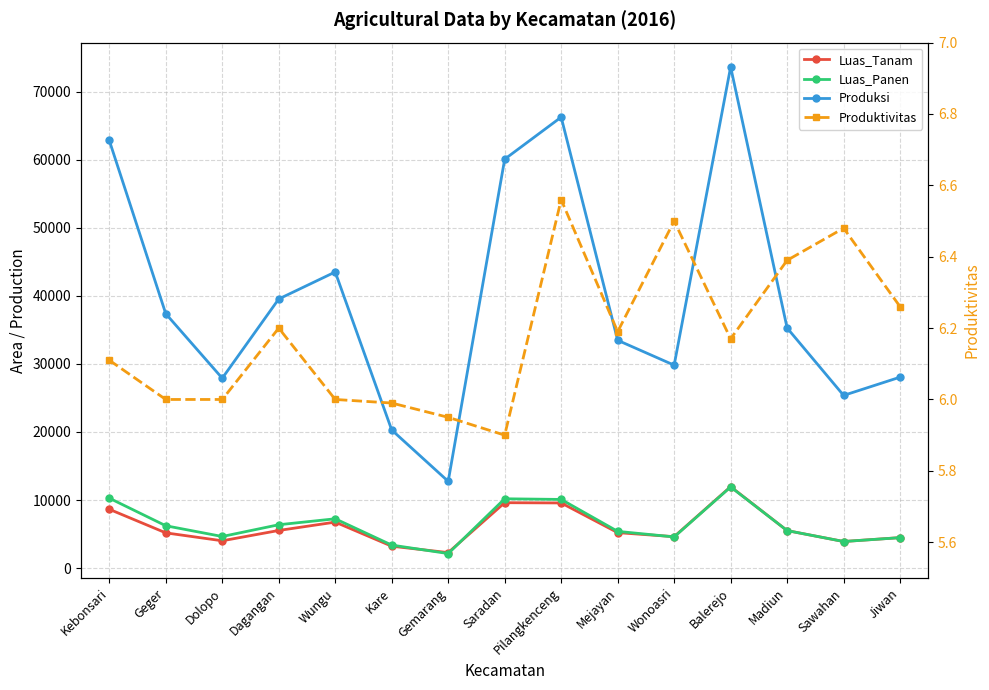

What is the difference between the second highest and minimum values in the Produktivitas series?

0.6